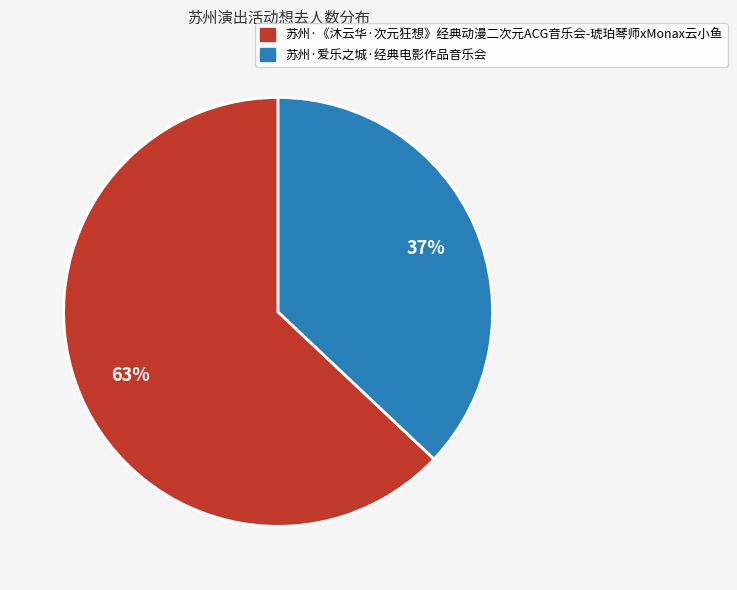

True or false: 苏州·《沐云华·次元狂想》经典动漫二次元ACG音乐会-琥珀琴师xMonax云小鱼 accounts for 52% of the total.

False